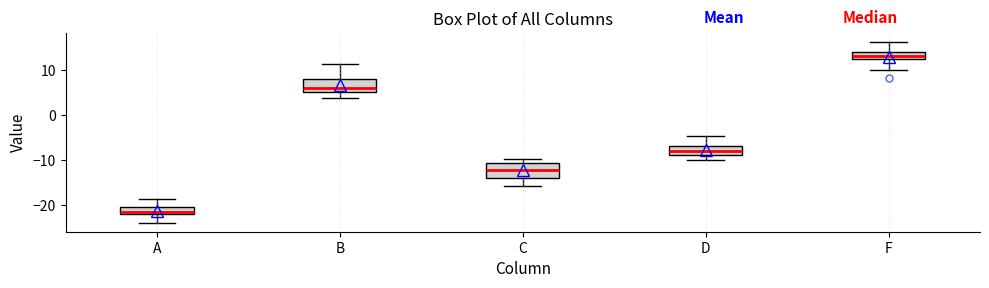

Reading left to right, read every box against the y-axis: the position of its median line, the range the box covers, and the ends of its whiskers. The values are not printed on the chart, so give them approximately, as read against the axis.

A: median -22 (inside the box), box -22 to -21, whiskers -24 to -19
B: median 6, box 5 to 8, whiskers 4 to 11
C: median -12, box -14 to -11, whiskers -16 to -10
D: median -8, box -9 to -7, whiskers -10 to -5
F: median 13, box 12 to 14, whiskers 10 to 16